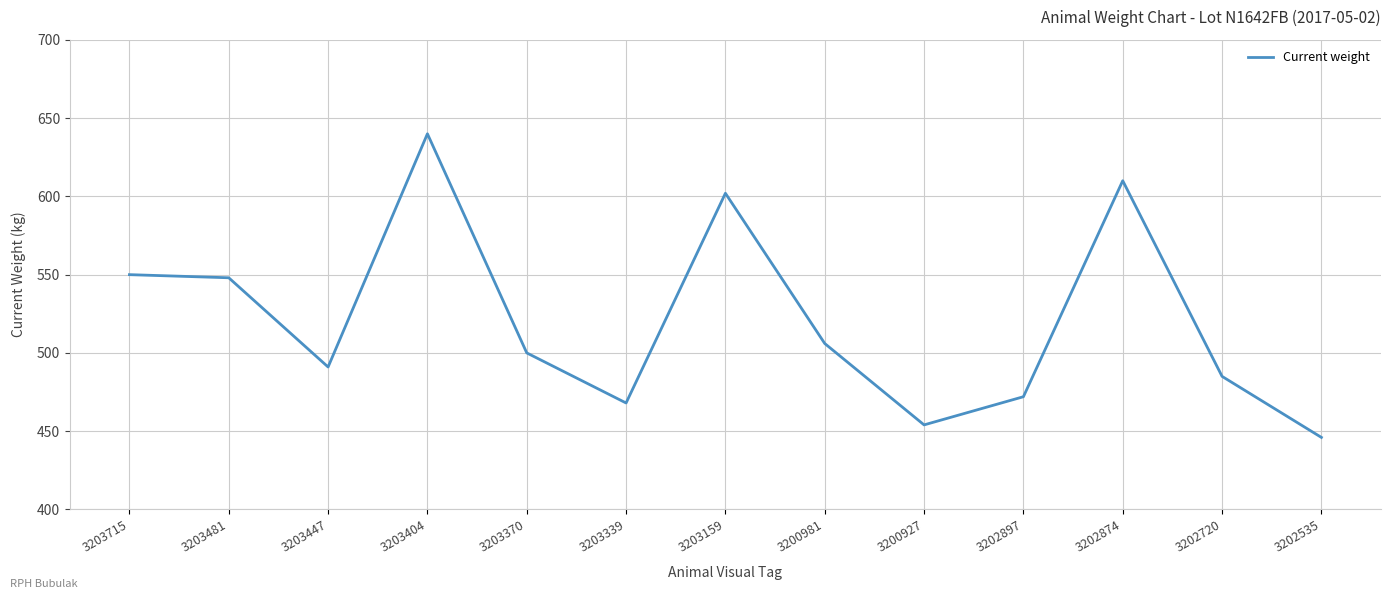

What is the difference between the maximum and minimum values?

194